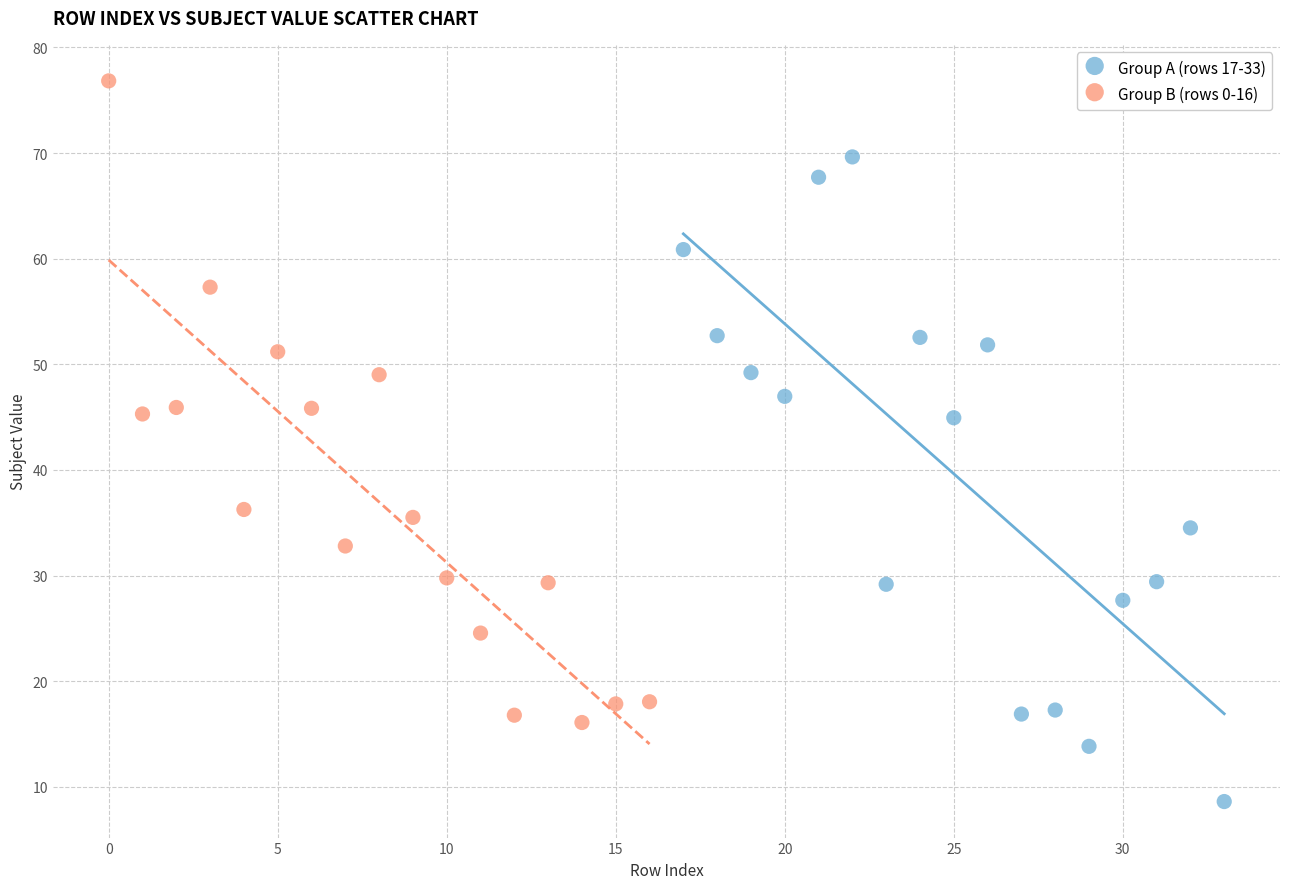

Which series reaches the maximum Y coordinate?

Group B (rows 0-16)